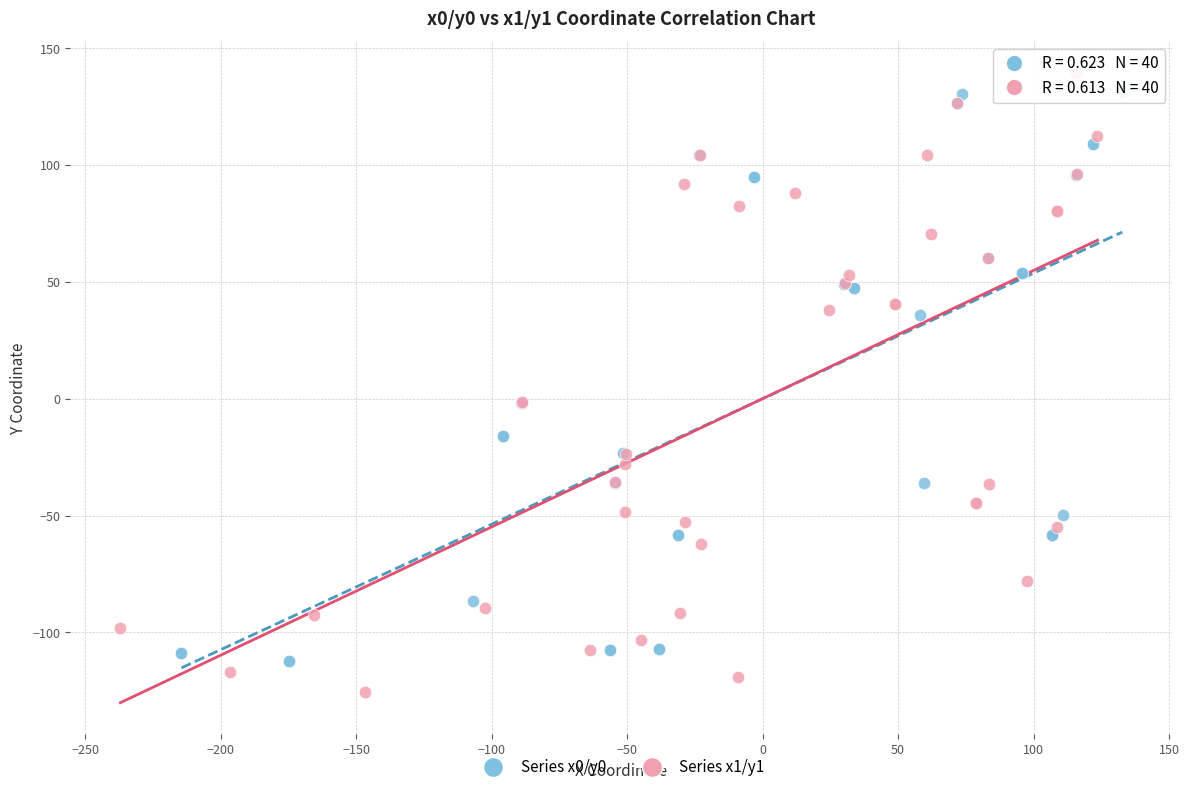

Which series reaches the minimum Y coordinate?

Series x1/y1